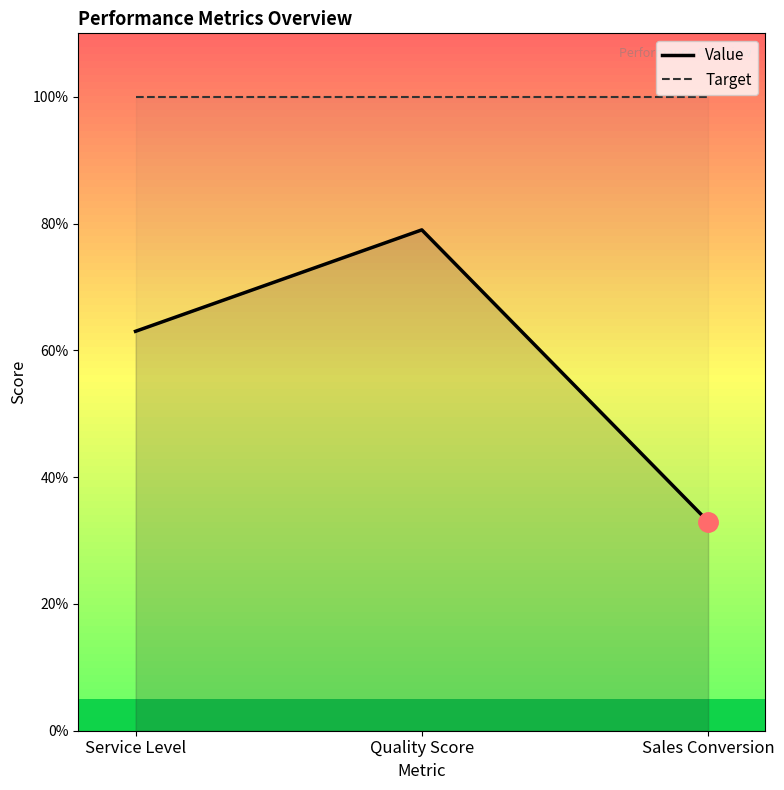

What are all the series names shown in the legend?

Value, Target